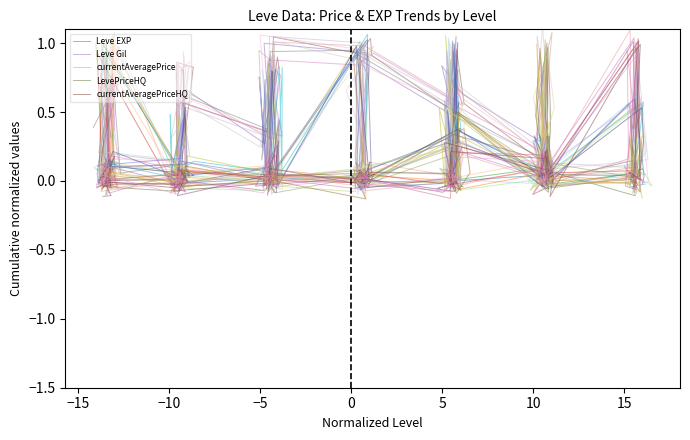

How many times do Leve EXP and LevePriceHQ cross each other?

22